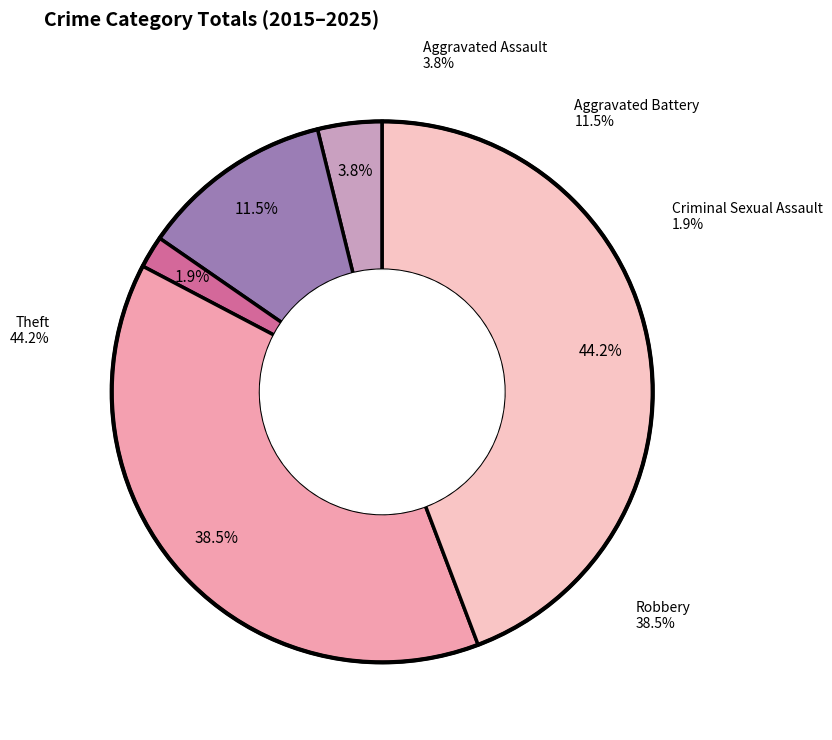

To the nearest percent, what is the average slice percentage?

20%